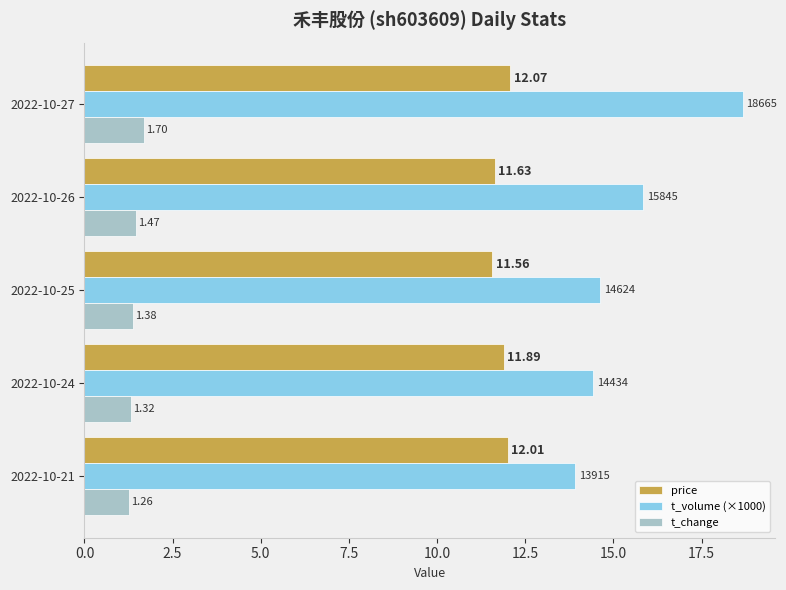

Which series has the largest total across all categories?

t_volume (×1000)